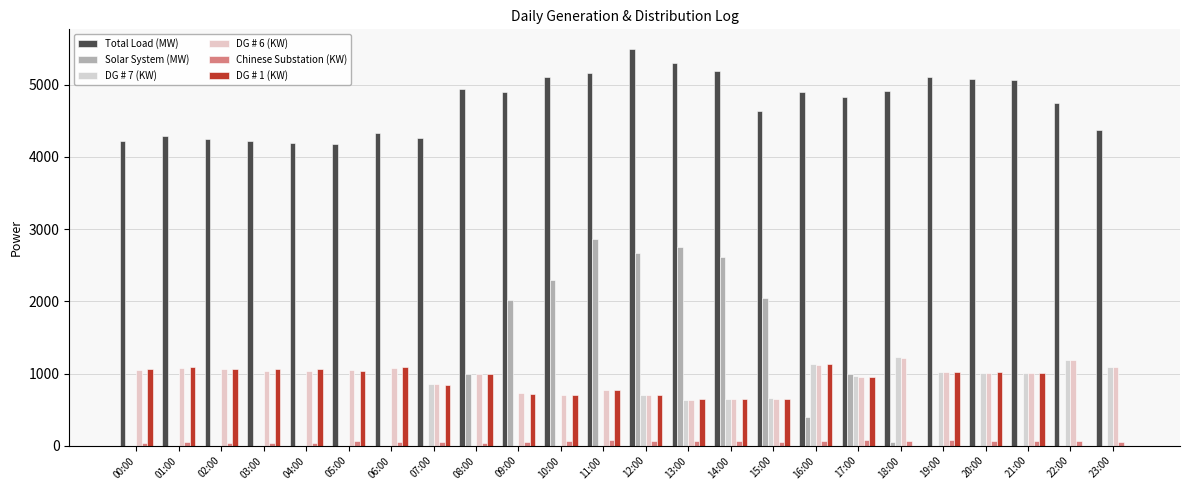

Reading left to right, what are all the values shown in this chart?

Total Load (MW): 4224	4294	4248	4217	4195	4186	4329	4262	4944	4901	5113	5163	5493	5308	5192	4642	4902	4826	4917	5101	5079	5064	4747	4367
Solar System (MW): 0	0	0	0	0	0	0	0	990	2020	2290	2870	2670	2750	2610	2040	400	1000	50	0	0	0	0	0
DG # 7 (KW): 0	0	0	0	0	0	0	849	0	0	0	0	705	640	648	658	1135	965	1222	1018	1013	1011	1189	1090
DG # 6 (KW): 1049	1079	1067	1040	1038	1049	1081	851	992	728	705	766	708	632	652	645	1118	948	1217	1022	1010	1012	1186	1097
Chinese Substation (KW): 41	49	44	40	44	62	45	47	37	48	69	79	69	69	60	57	69	77	65	75	69	60	68	54
DG # 1 (KW): 1056	1085	1056	1057	1060	1038	1088	846	988	722	700	765	700	647	642	652	1127	958	0	1026	1016	1014	0	0